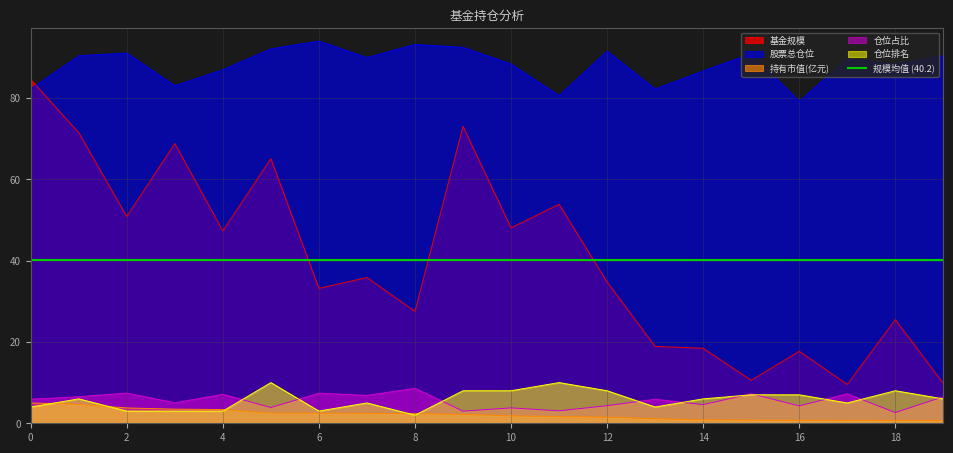

List the labels in order of 仓位占比 value, largest first.

8, 2, 6, 15, 17, 4, 7, 1, 19, 0, 13, 3, 14, 12, 16, 5, 10, 11, 9, 18